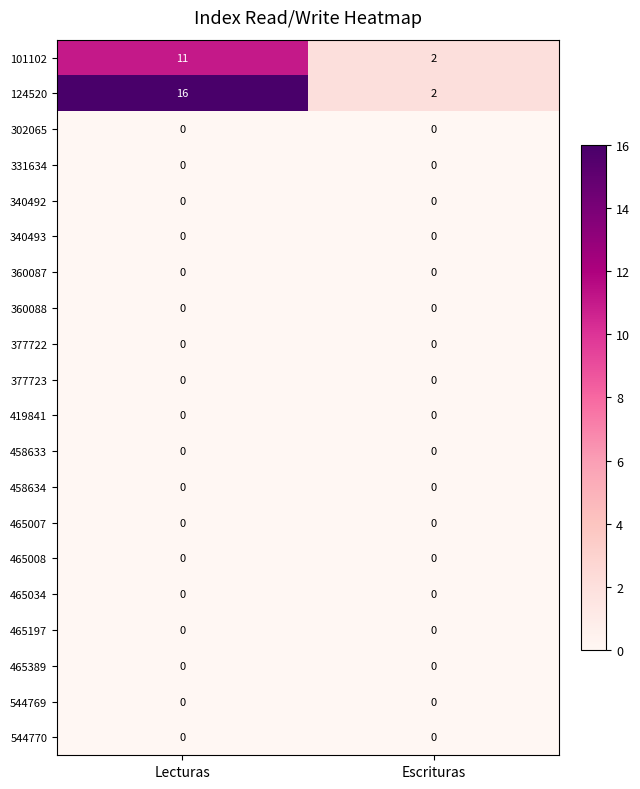

Which label corresponds to the largest value in the chart?

Lecturas